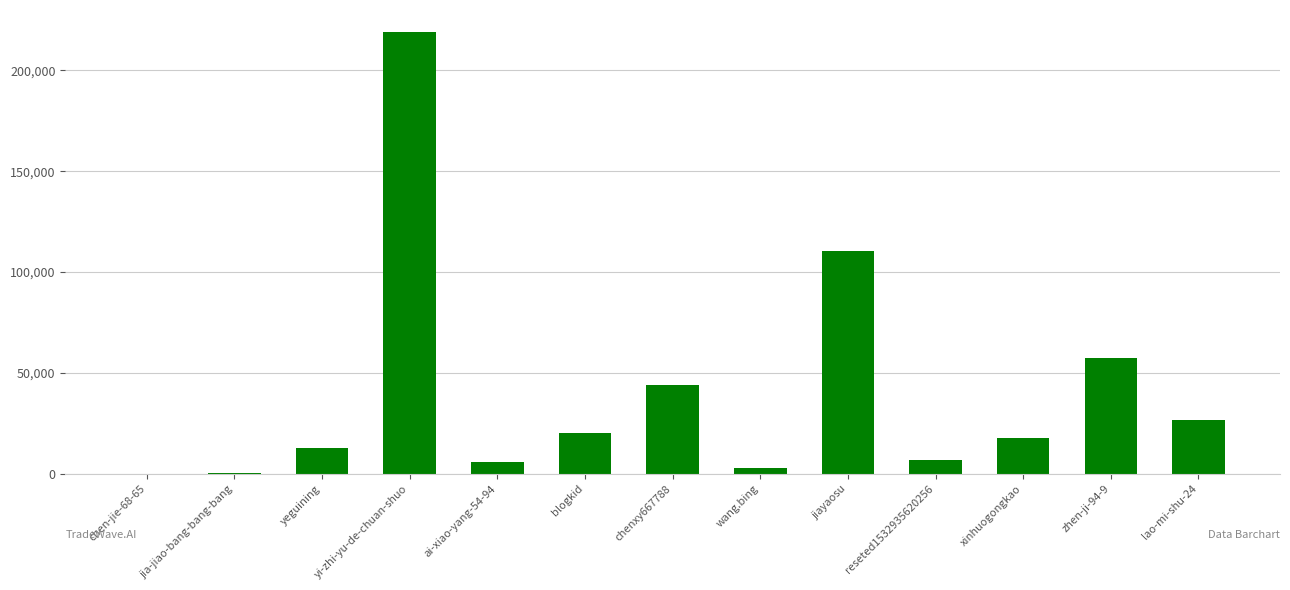

Which has a higher value, yeguining or xinhuogongkao?

xinhuogongkao